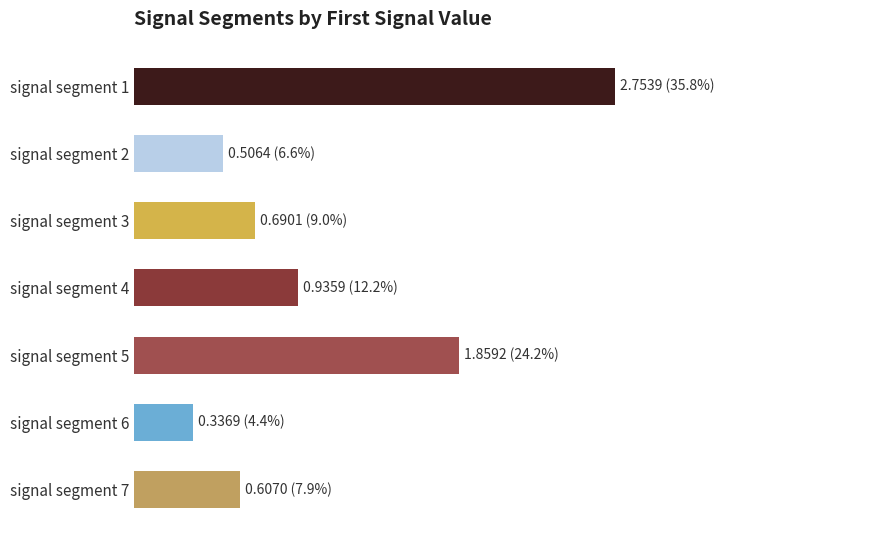

At which category does the chart reach its minimum across all series?

signal segment 6